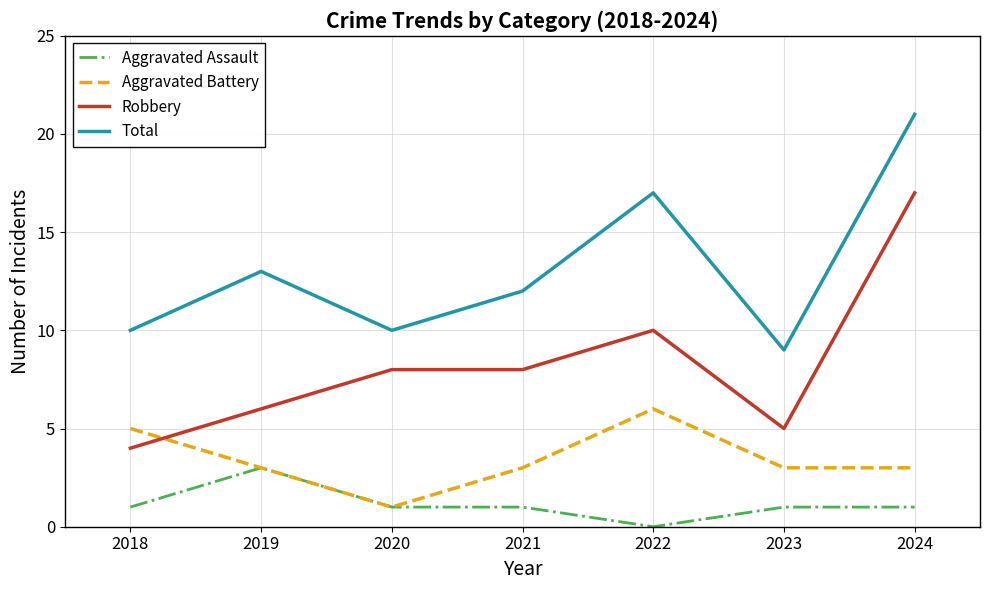

Read the Total value at 2022.

17